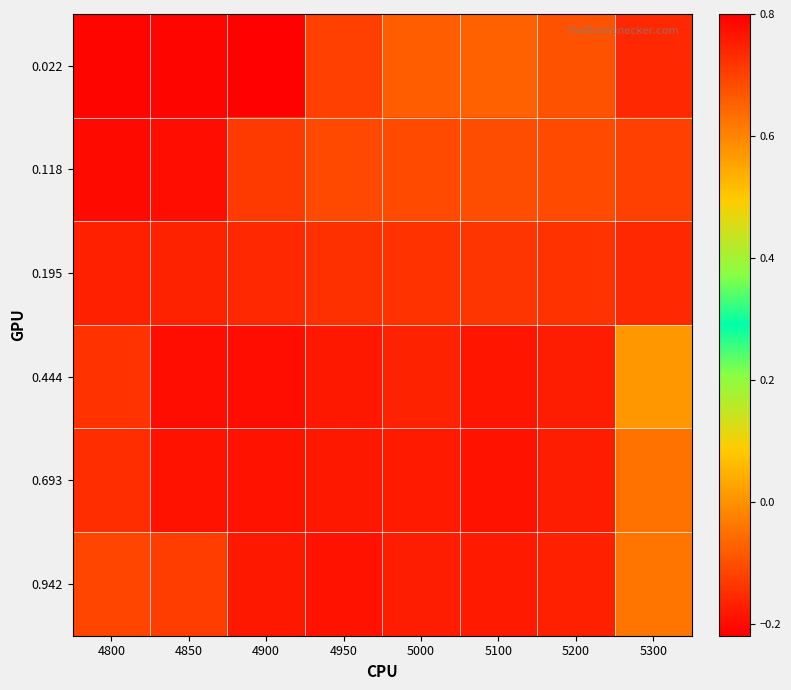

Reading left to right, extract all data points from this chart.

0.022: 4800=0.8	4850=0.8	4900=0.8	4950=-0.1	5000=-0.1	5100=-0.1	5200=-0.1	5300=-0.2
0.118: 4800=0.8	4850=0.8	4900=-0.1	4950=-0.1	5000=-0.1	5100=-0.1	5200=-0.1	5300=-0.1
0.195: 4800=0.8	4850=0.7	4900=-0.2	4950=-0.1	5000=-0.1	5100=-0.1	5200=-0.1	5300=-0.2
0.444: 4800=0.7	4850=-0.2	4900=-0.2	4950=-0.2	5000=-0.2	5100=-0.2	5200=-0.2	5300=0.0
0.693: 4800=0.7	4850=-0.2	4900=-0.2	4950=-0.2	5000=-0.2	5100=-0.2	5200=-0.2	5300=-0.0
0.942: 4800=-0.1	4850=-0.1	4900=-0.2	4950=-0.2	5000=-0.2	5100=-0.2	5200=-0.2	5300=-0.0